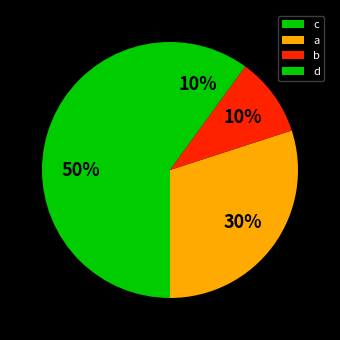

Does a represent more than half of the total?

No